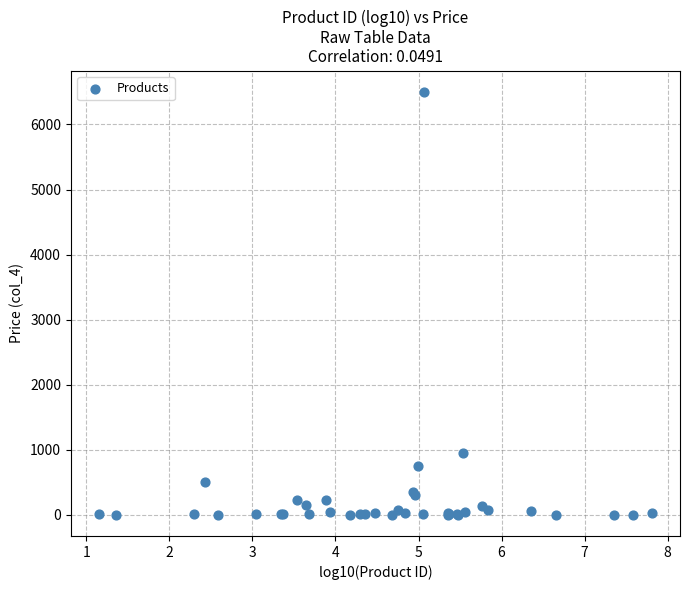

What Y value in the scatter plot is closest to 3250?

950.0